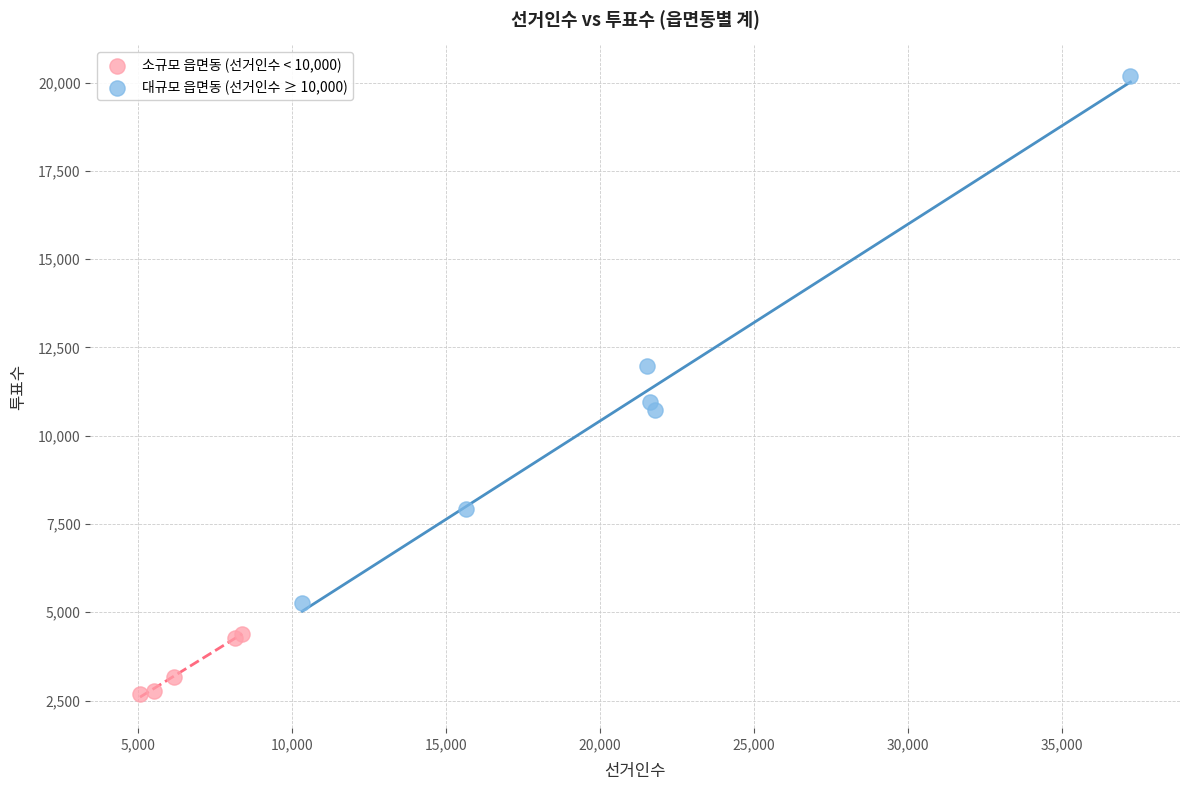

Which series reaches the minimum Y coordinate?

소규모 읍면동 (선거인수 < 10,000)